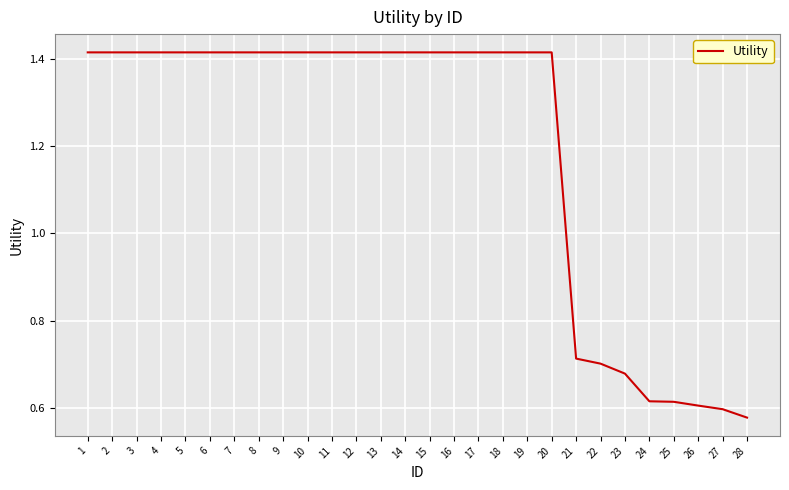

Where does the data first go above 1?

1